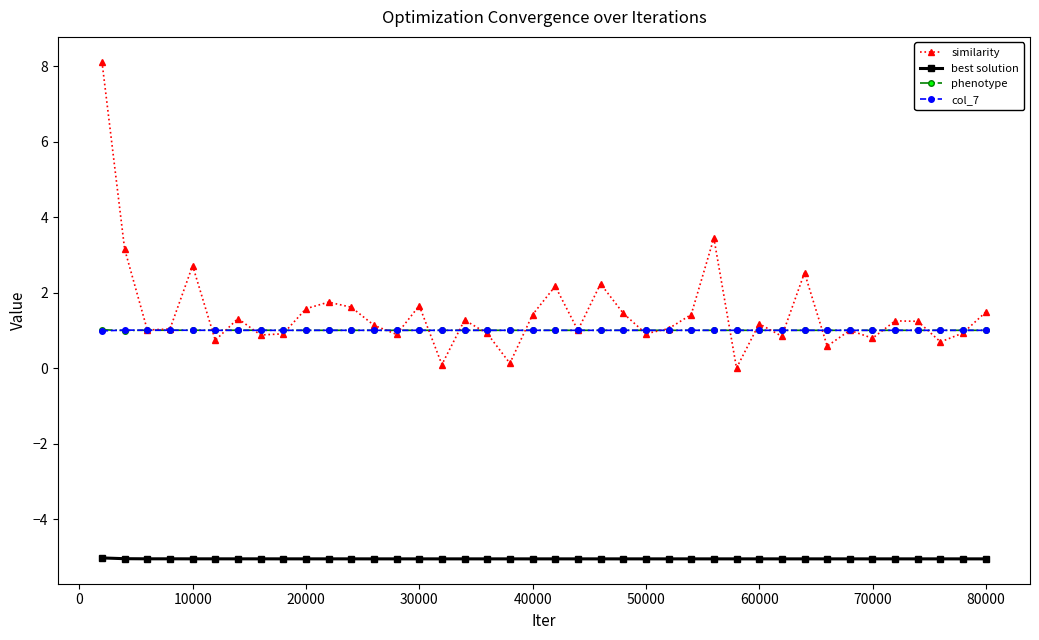

Which series has the widest spread of values?

similarity